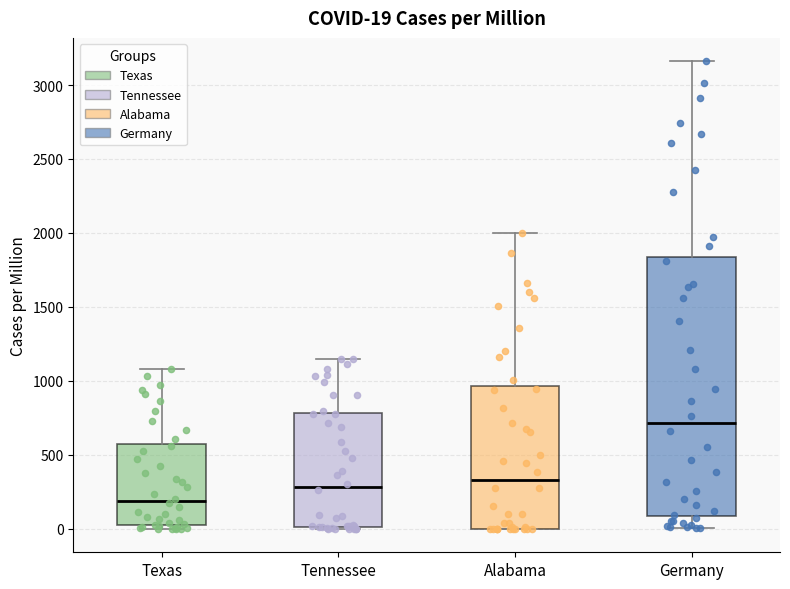

Which box's median line is the highest?

Germany